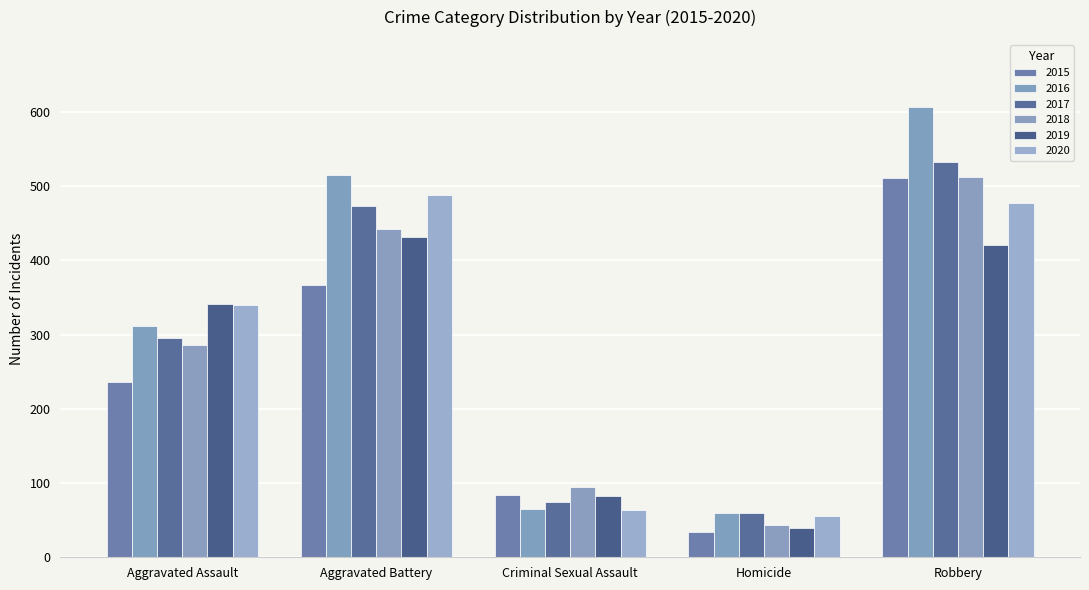

Count the number of categories in the chart.

5